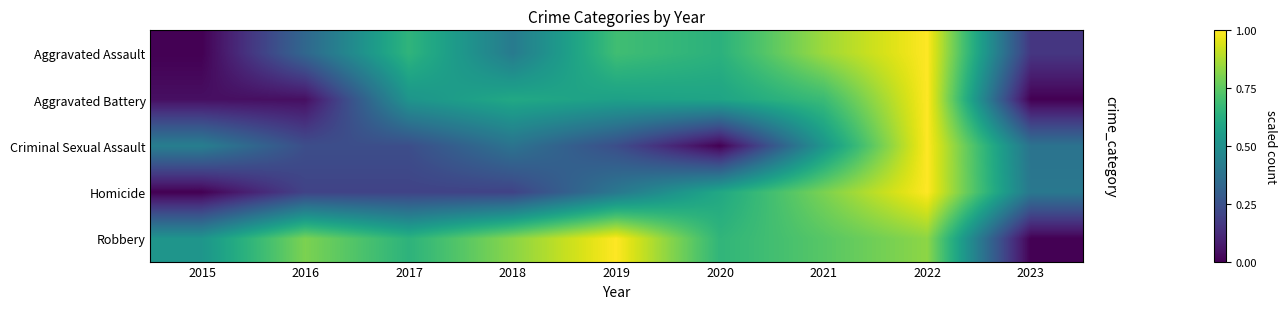

What is the spread (max minus min) of values at 2015?

0.5